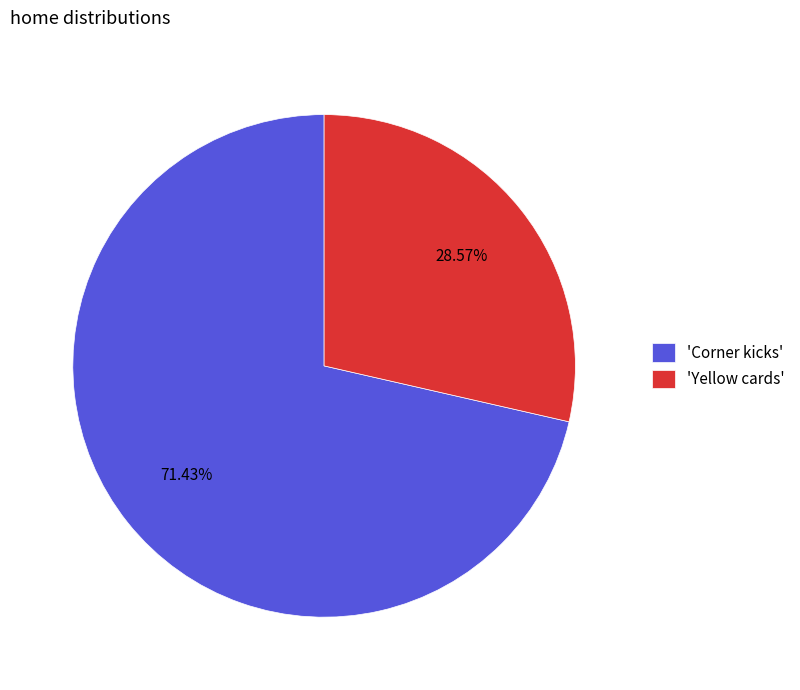

How many slices are in this pie chart?

2